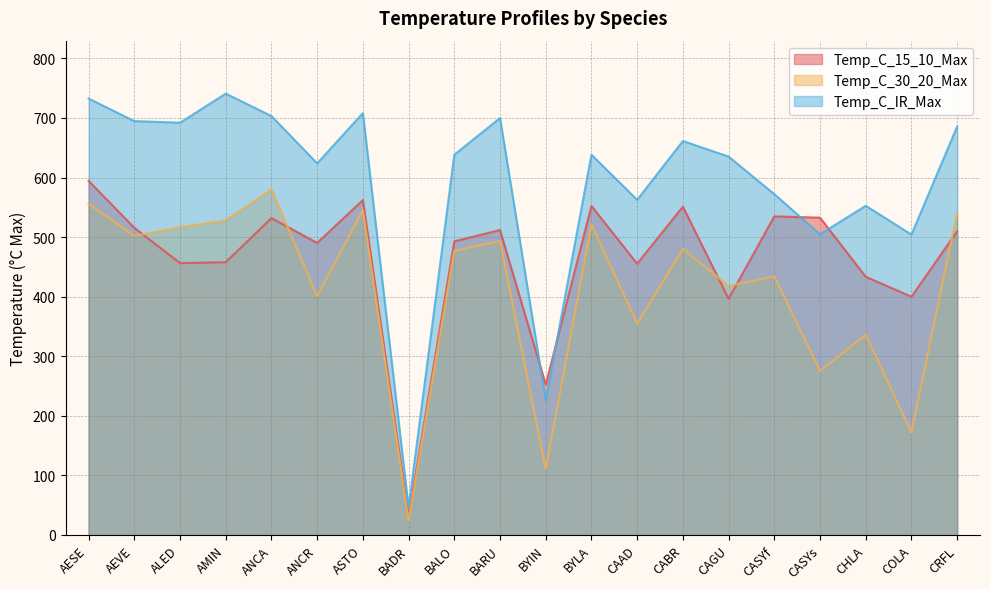

How many interior local valleys does the Temp_C_IR_Max series have?

7